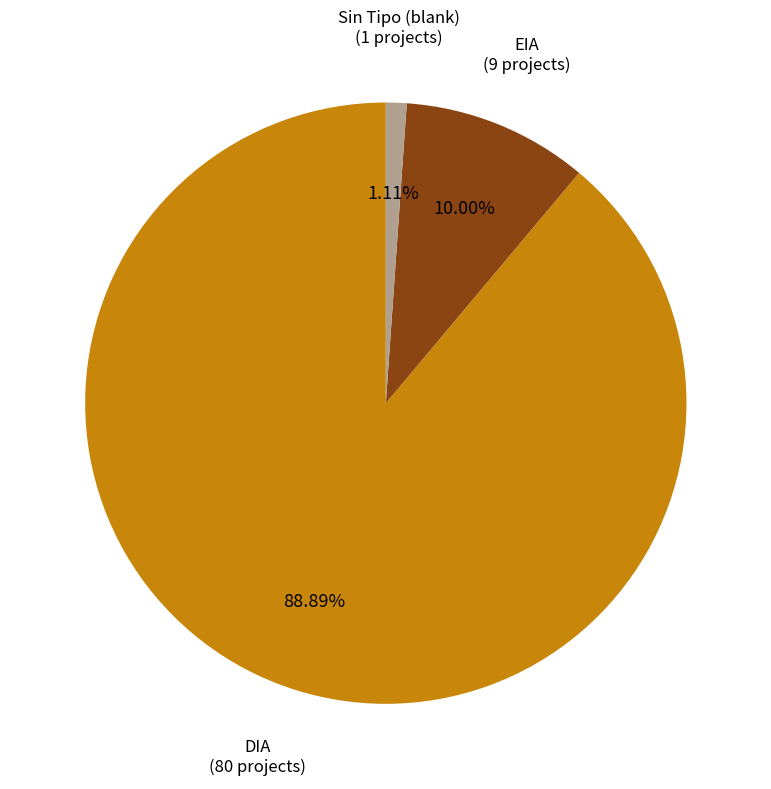

What percentage do DIA and EIA together represent?

98.9%